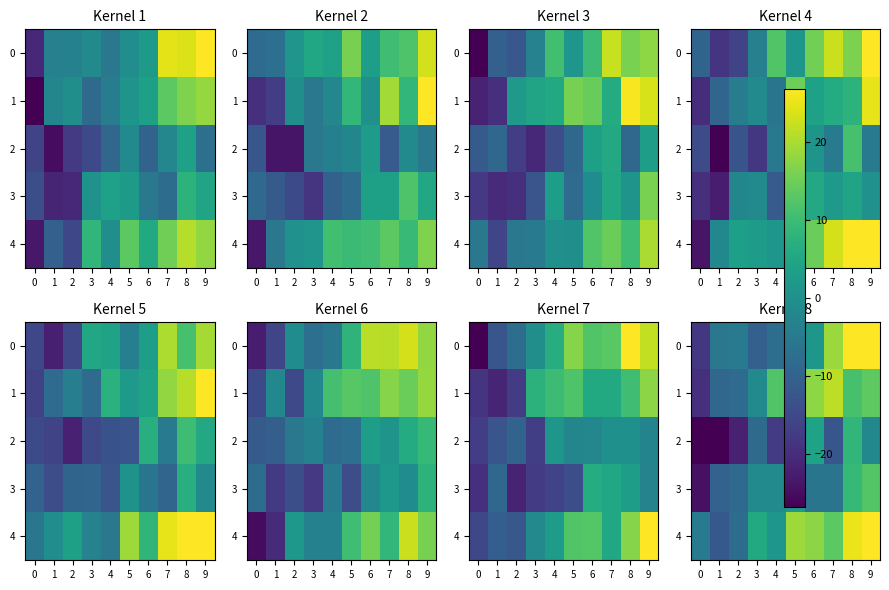

What is the spread (max minus min) of values at 0?

22.1